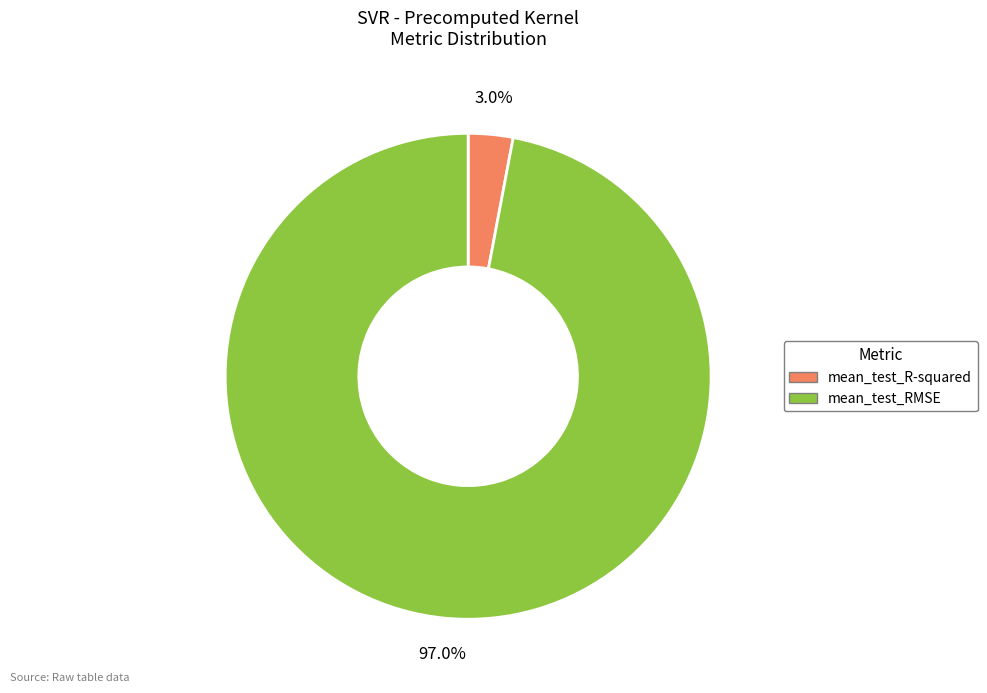

How many slices are in this pie chart?

2